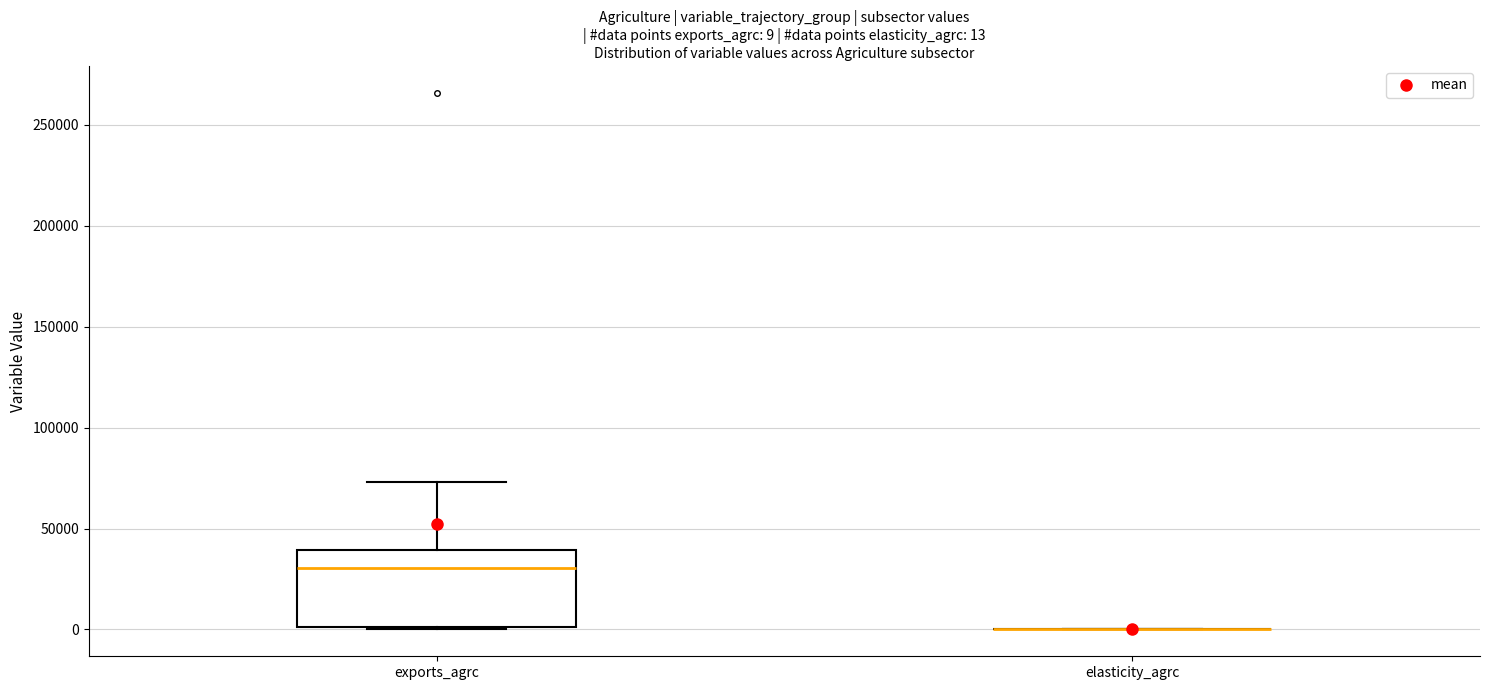

Which box is the tallest, from its lower edge to its upper edge?

exports_agrc